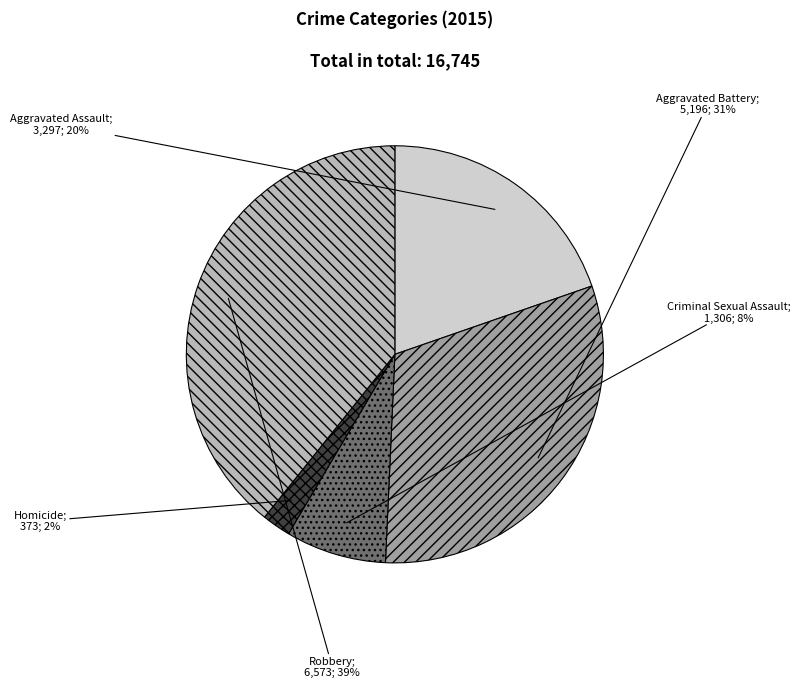

To the nearest percent, what is the difference between the largest and smallest slice percentages?

37%